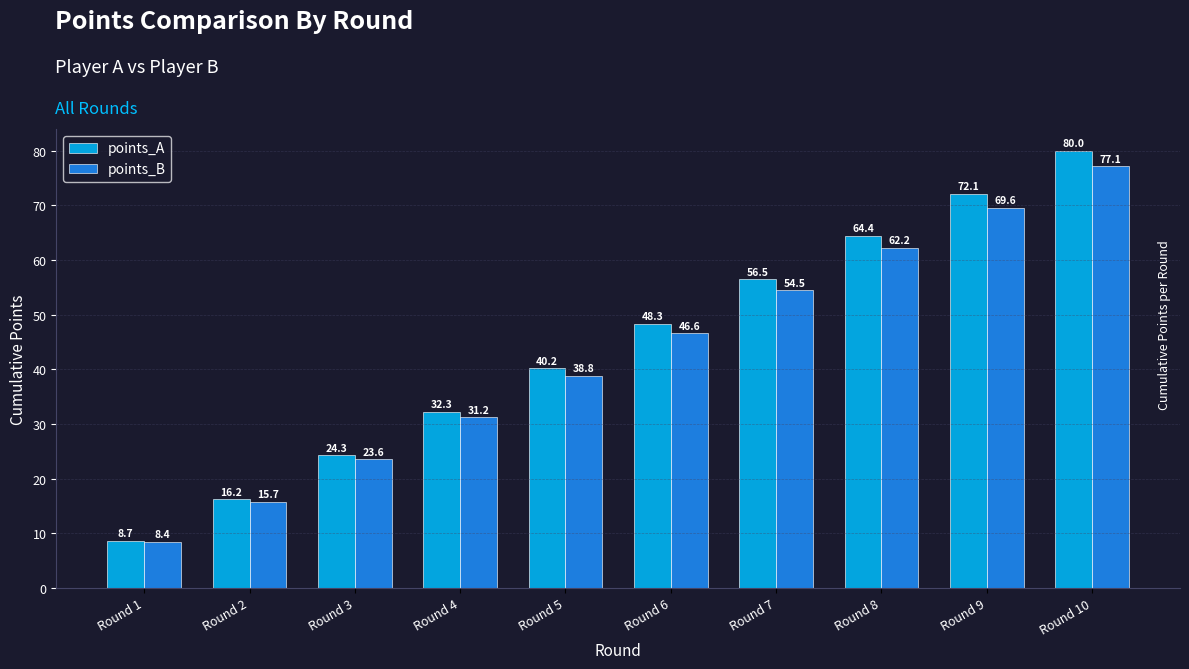

How many groups of bars are there?

10